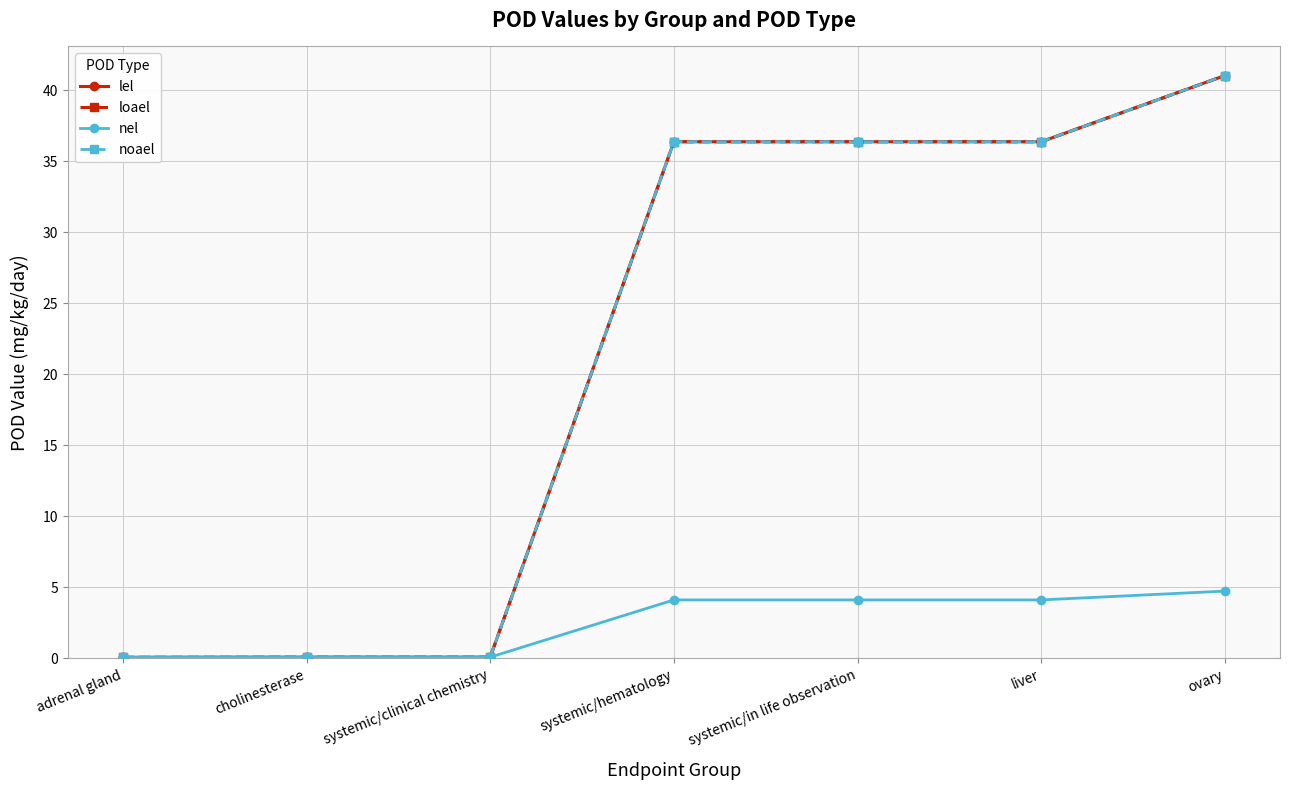

Is this an area chart (filled region under the line)?

No